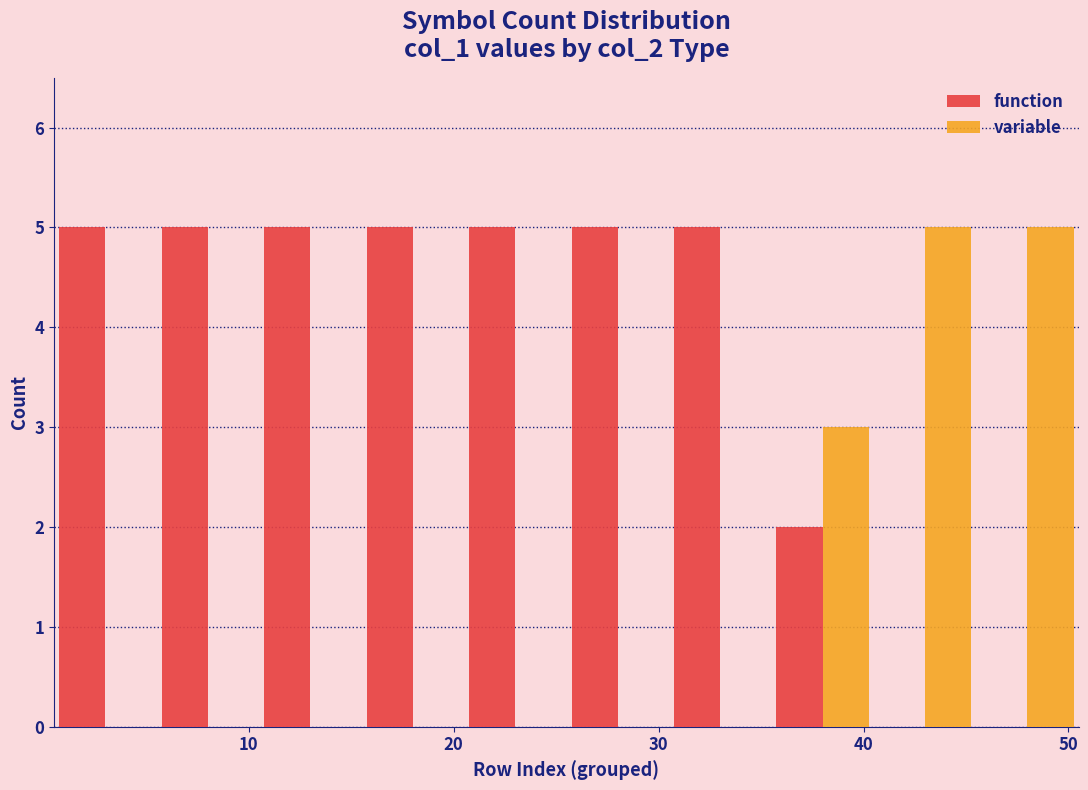

Reading left to right, transcribe this chart: for each range on the x-axis, give the height of each series' bar. Neither the bar edges nor the heights are printed on the chart, so give them approximately, as read against the axes.

0.5 to 5.5: function=5	variable=0
5.5 to 10.5: function=5	variable=0
10.5 to 15.5: function=5	variable=0
15.5 to 20.5: function=5	variable=0
20.5 to 25.5: function=5	variable=0
25.5 to 30.5: function=5	variable=0
30.5 to 35.5: function=5	variable=0
35.5 to 40.5: function=2	variable=3
40.5 to 45.5: function=0	variable=5
45.5 to 50.5: function=0	variable=5